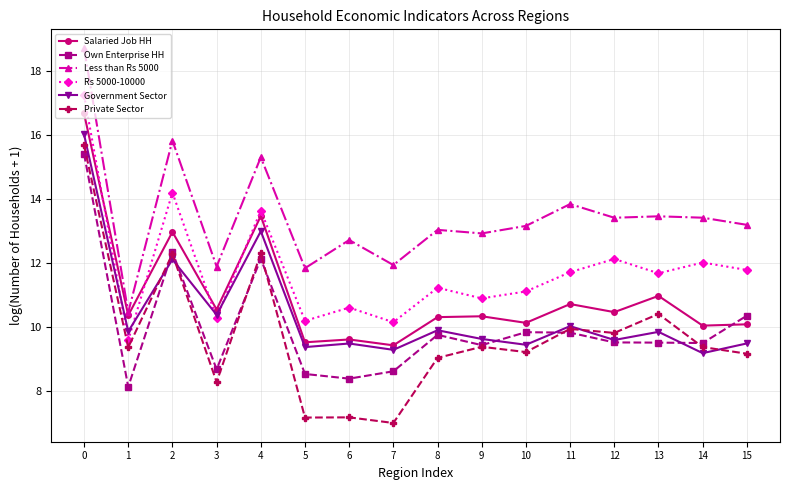

True or false: Own Enterprise HH has more than 2 points higher than both neighbors.

True